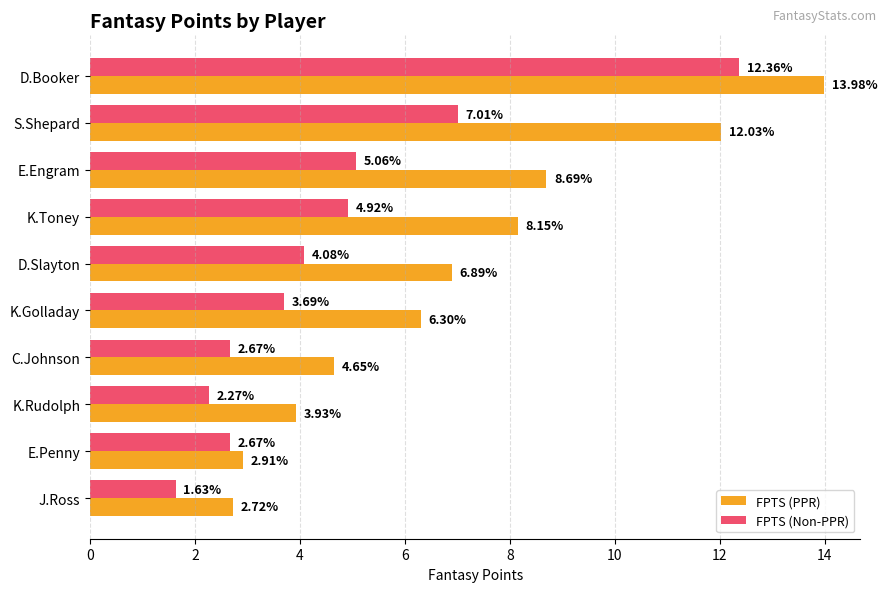

Count the number of categories in the chart.

10